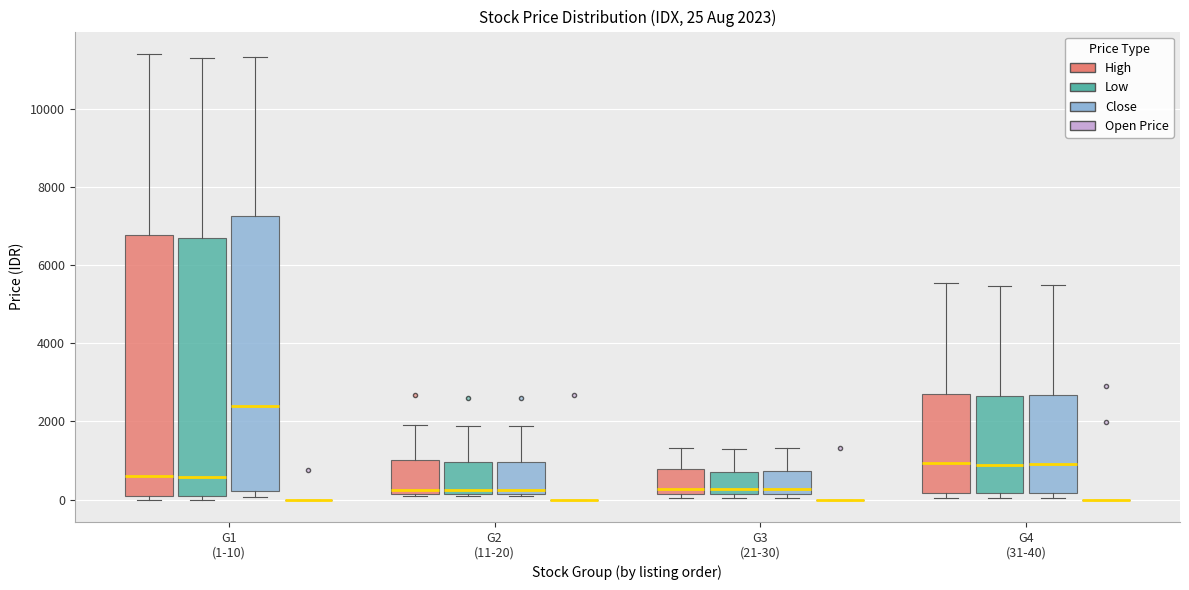

Comparing the boxes themselves (not the whiskers), which one is the tallest?

G1 (1-10) (Close)